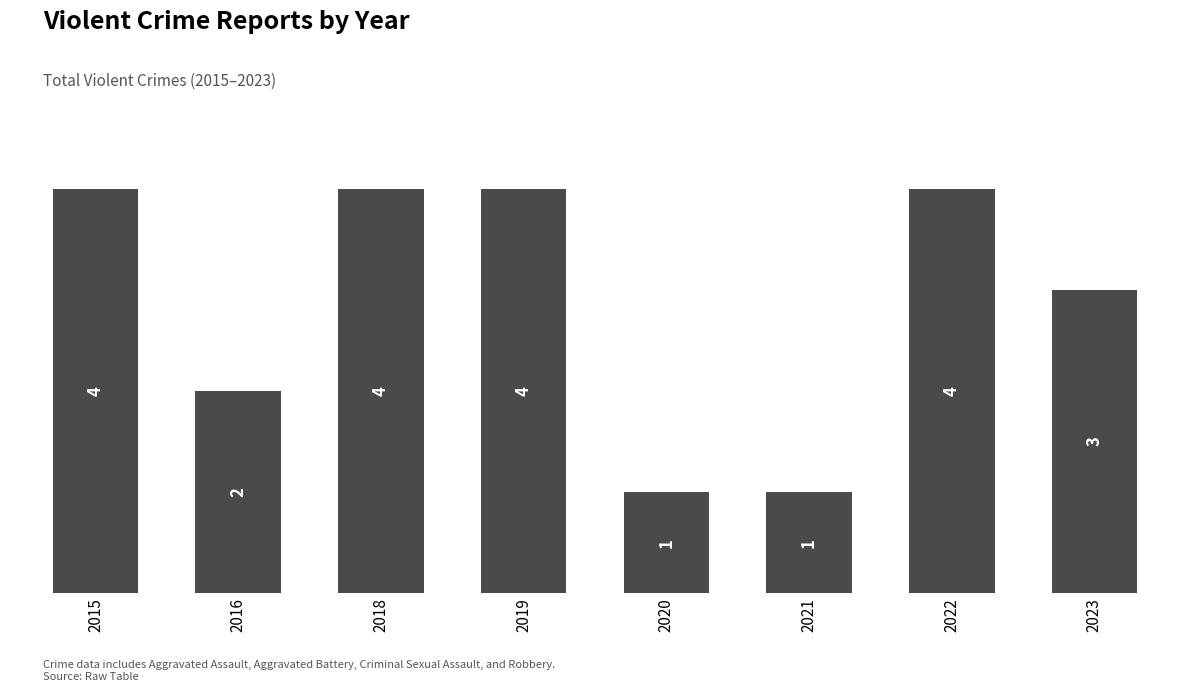

What is the smallest value displayed?

1